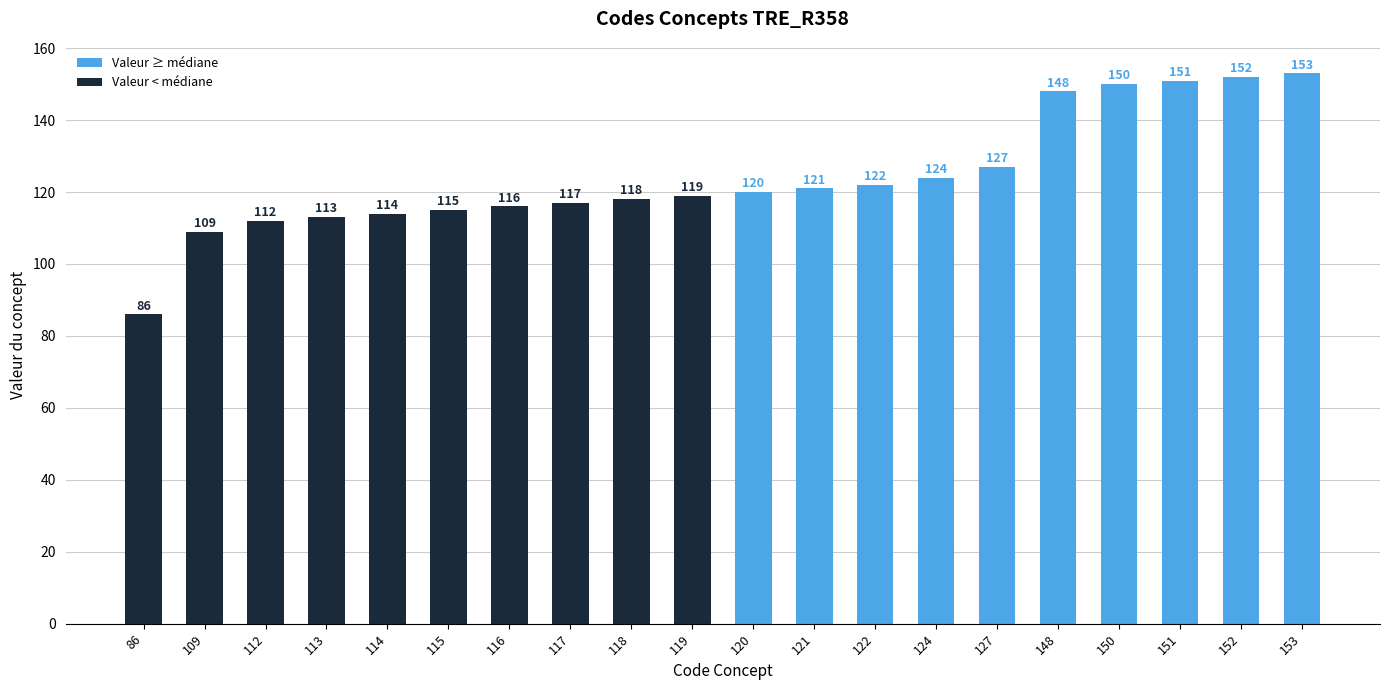

List the labels in order of value, smallest first.

86, 109, 112, 113, 114, 115, 116, 117, 118, 119, 120, 121, 122, 124, 127, 148, 150, 151, 152, 153